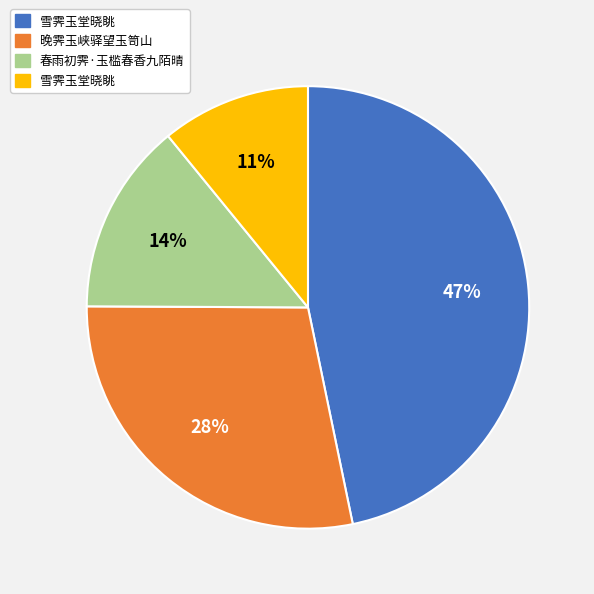

Is there a majority slice in this chart?

No